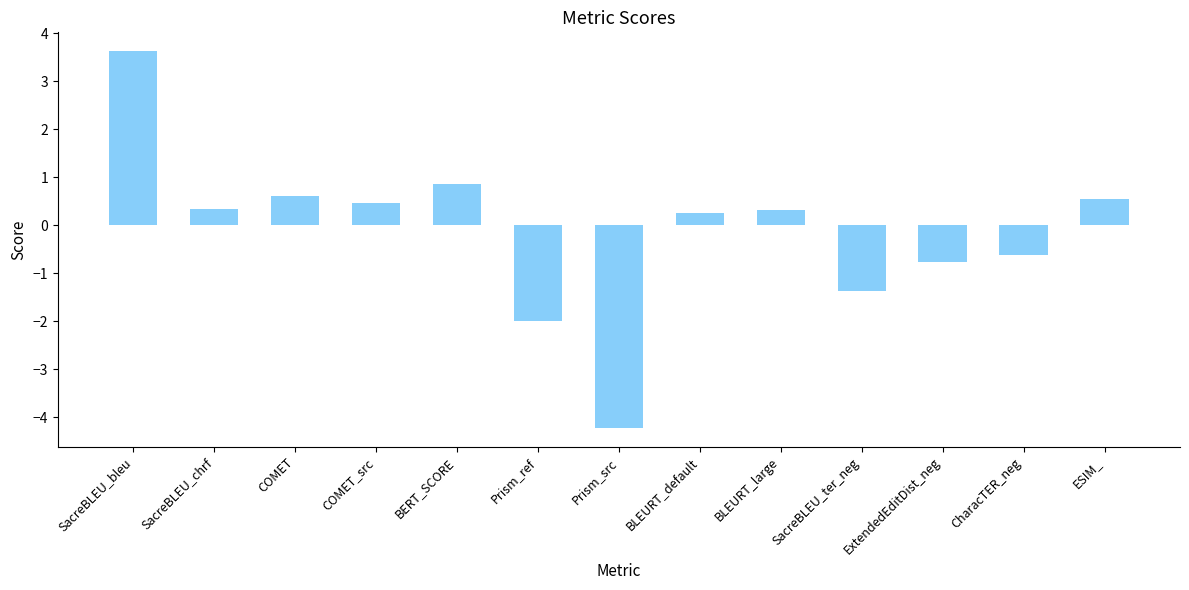

At which label does the data first exceed 0?

SacreBLEU_bleu